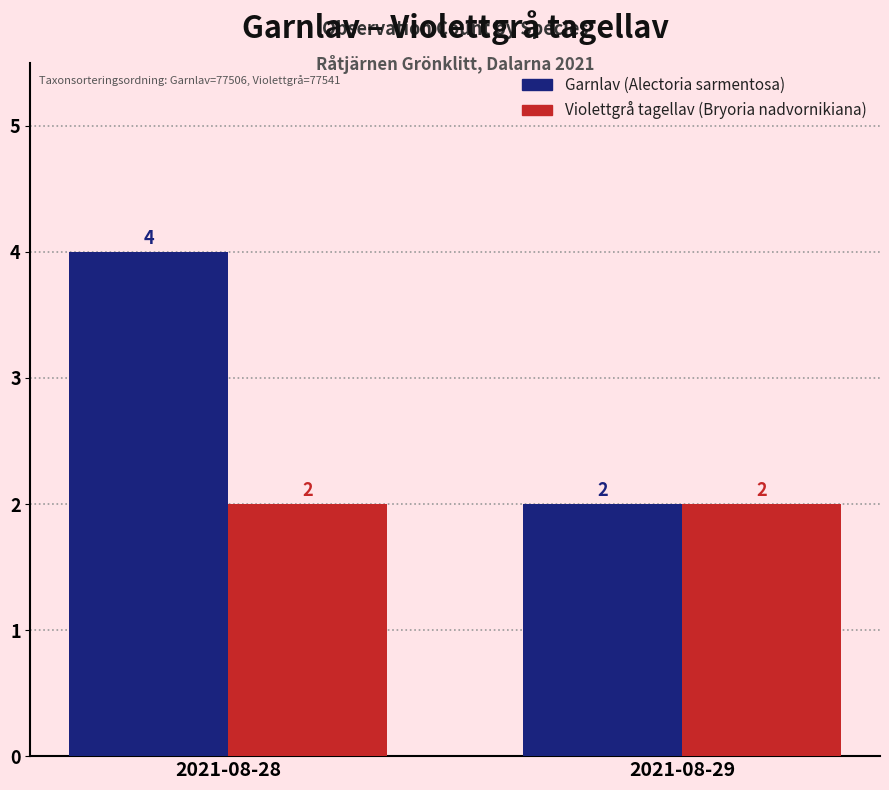

What is the total value across all series at 2021-08-29?

4